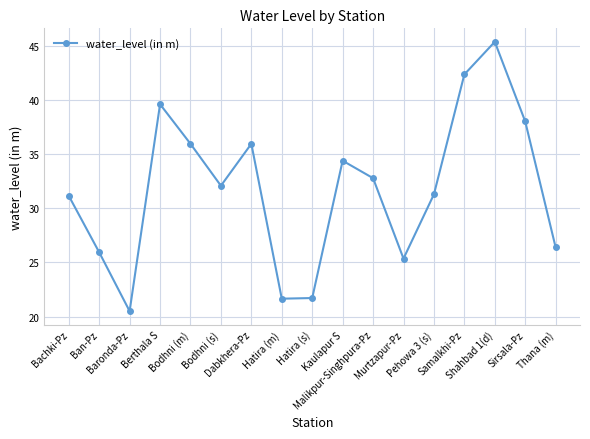

Where does the data first go above 32?

Berthala S